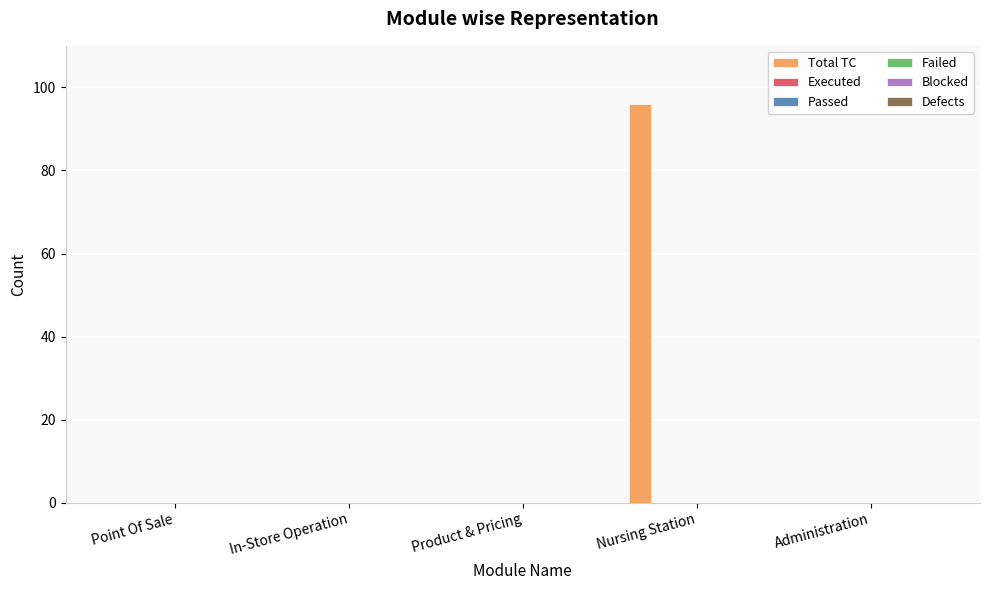

What is the greatest value displayed?

96